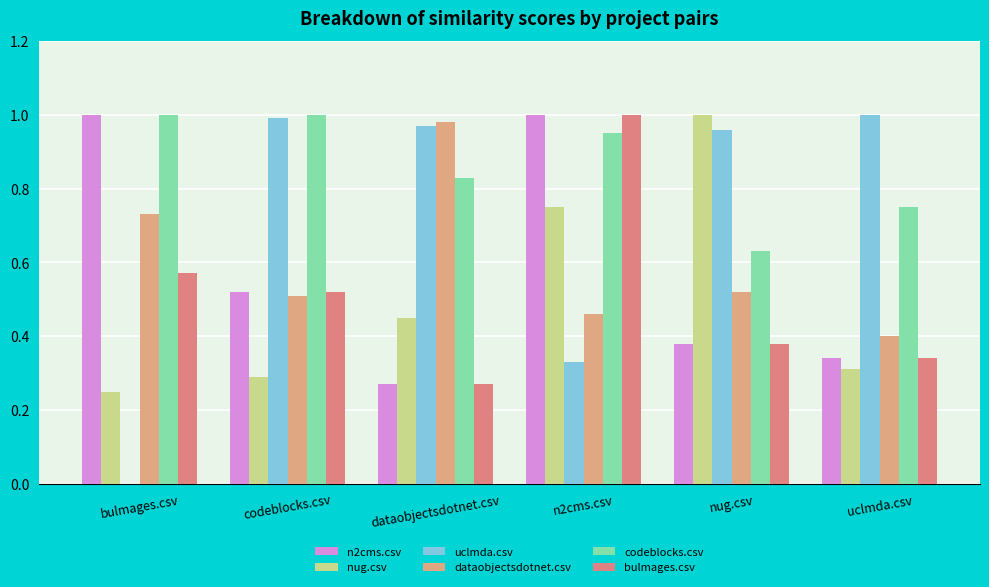

What is the label of the 4th bar from the left?

n2cms.csv